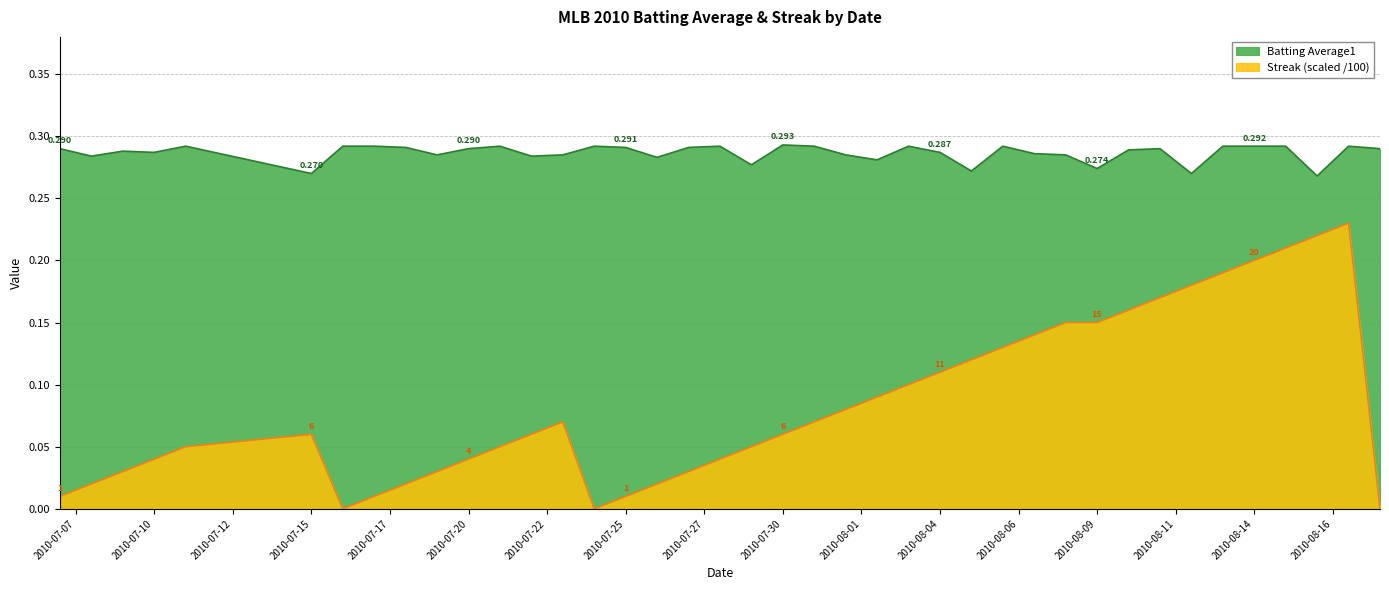

How many data points does each series have?

40